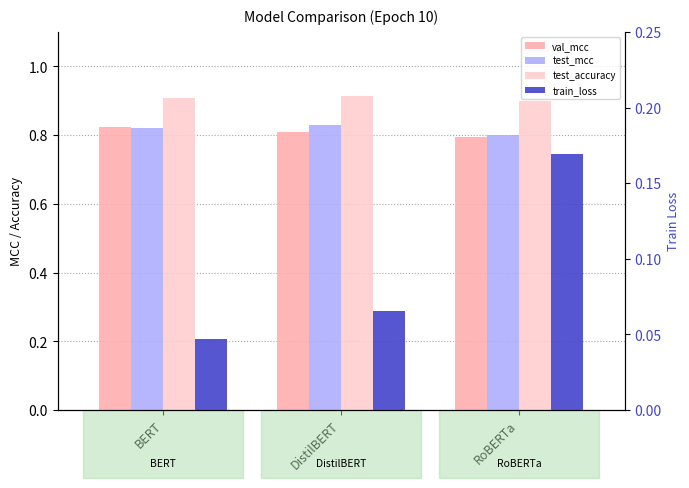

Is it true that test_accuracy equals 0.9 at RoBERTa?

True